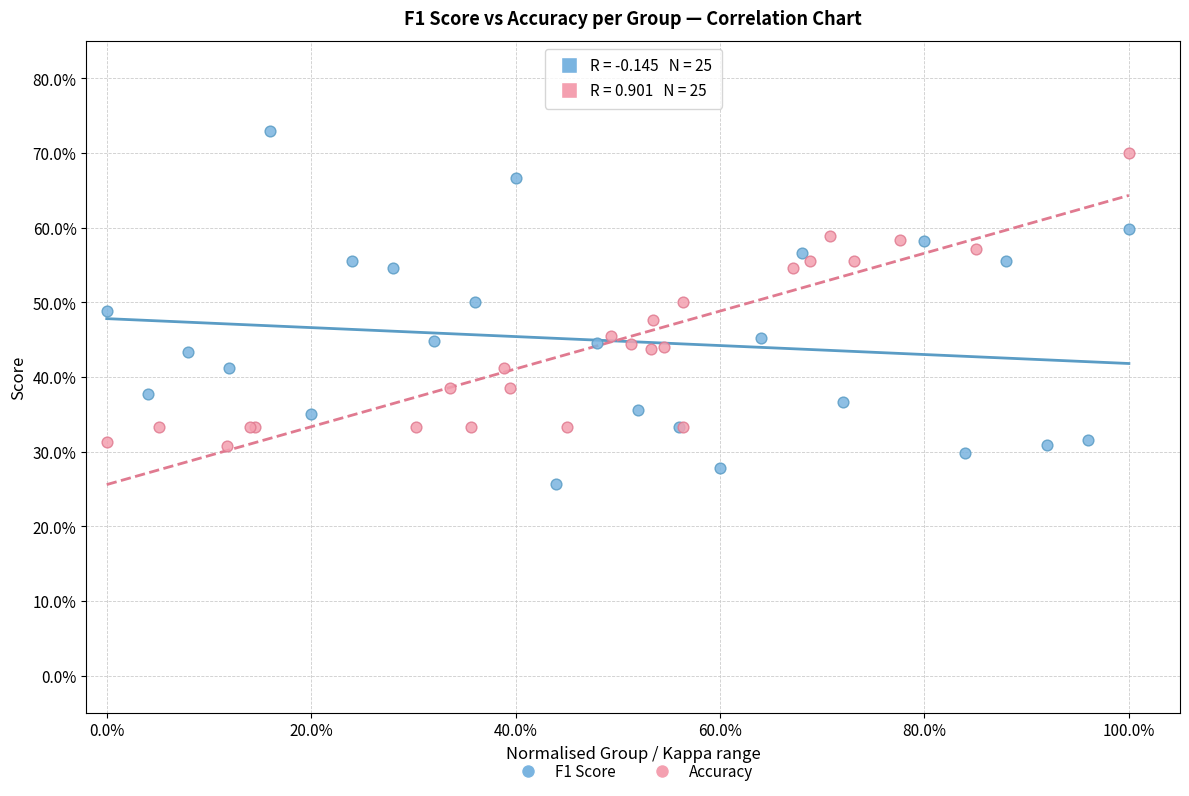

Which series contains the lowest Y value?

F1 Score